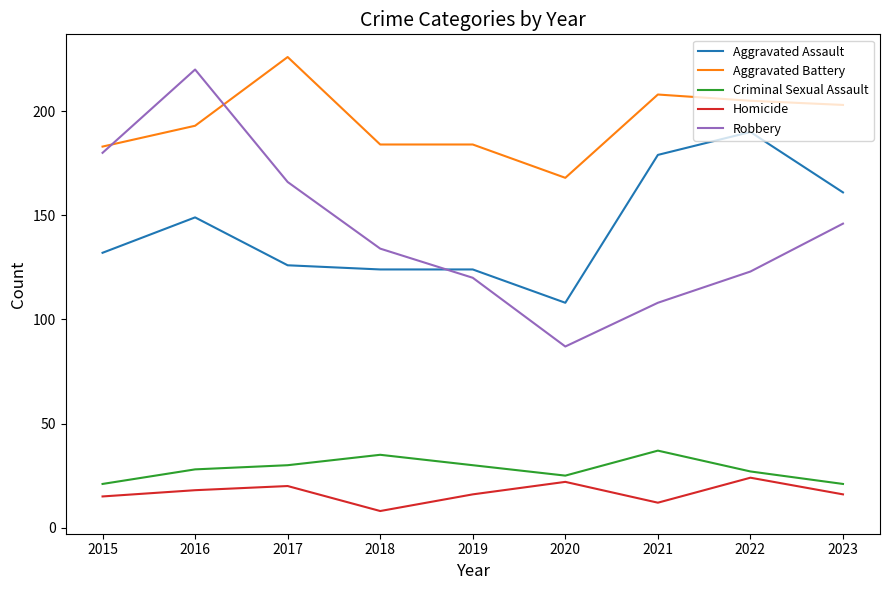

What is the total value across all series at 2022?

569